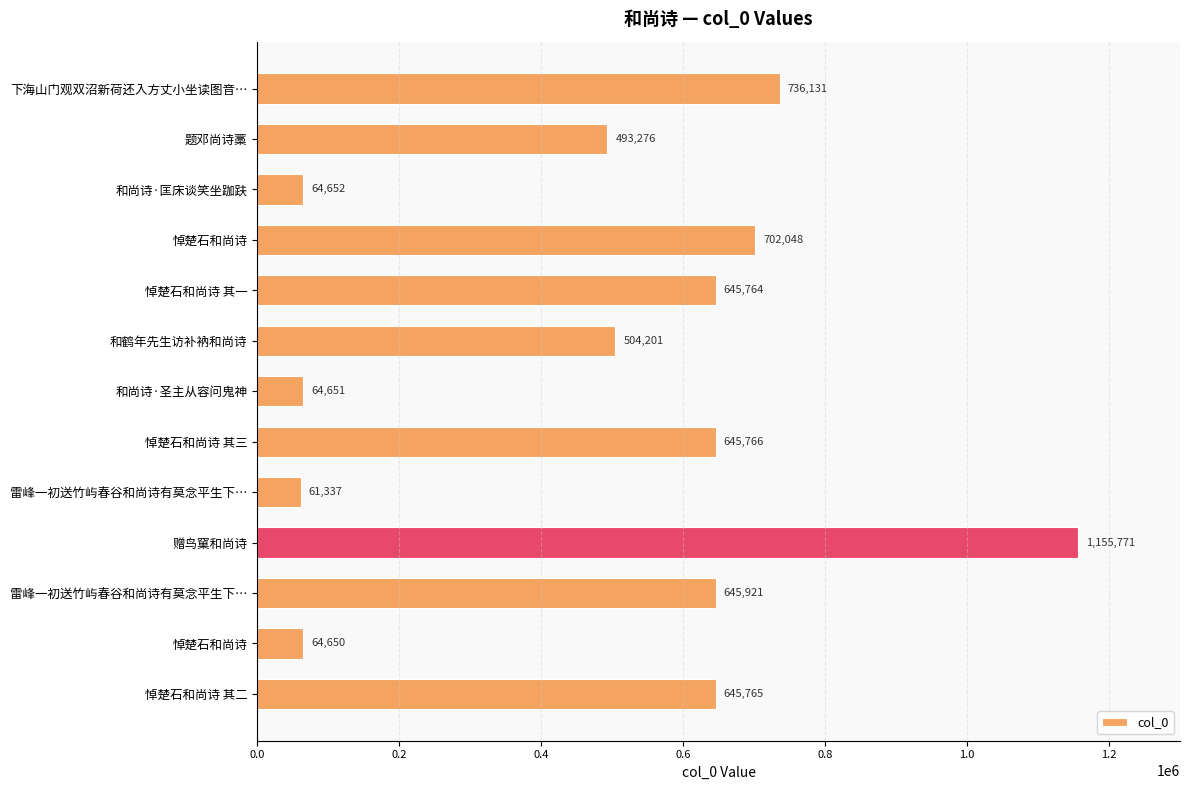

How many values are below 645764?

6